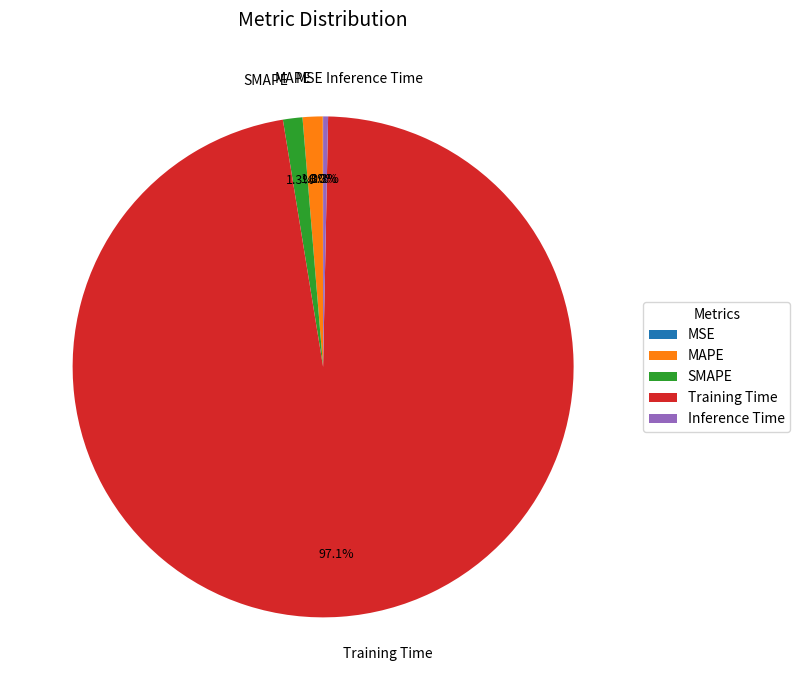

How much of the chart is everything except MAPE?

98.7%